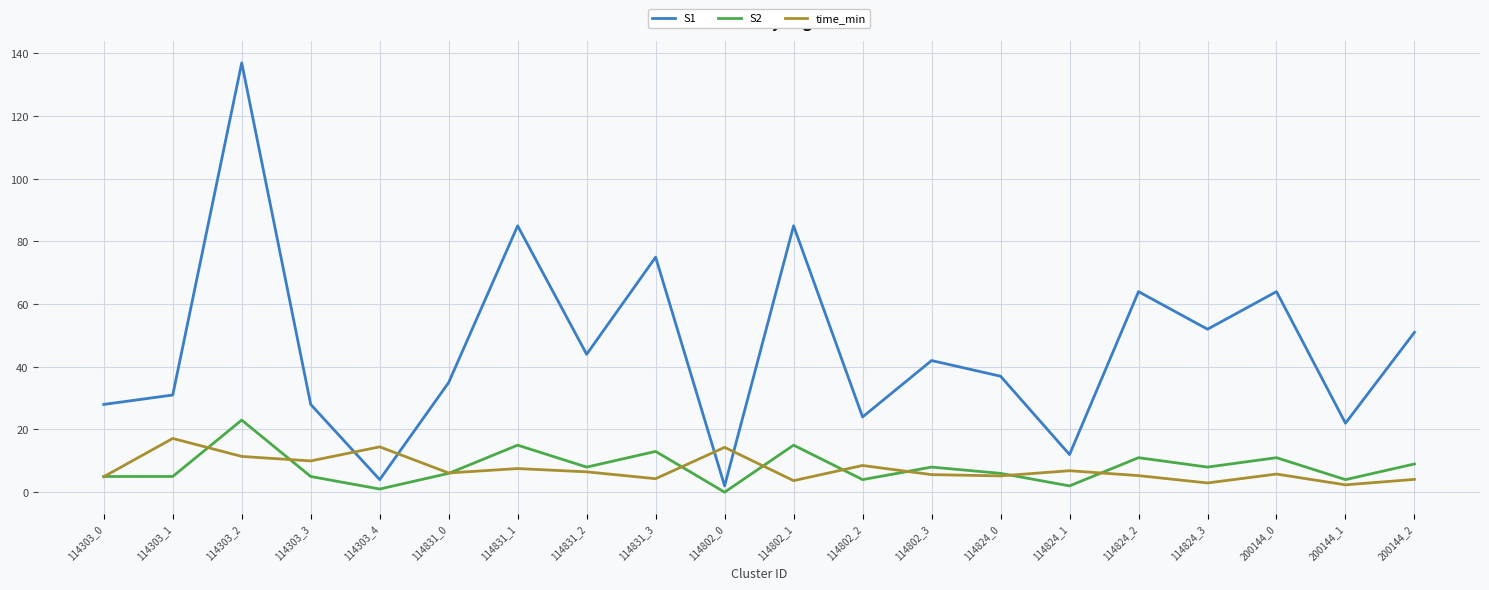

True or false: S1 and S2 intersect in this chart.

False